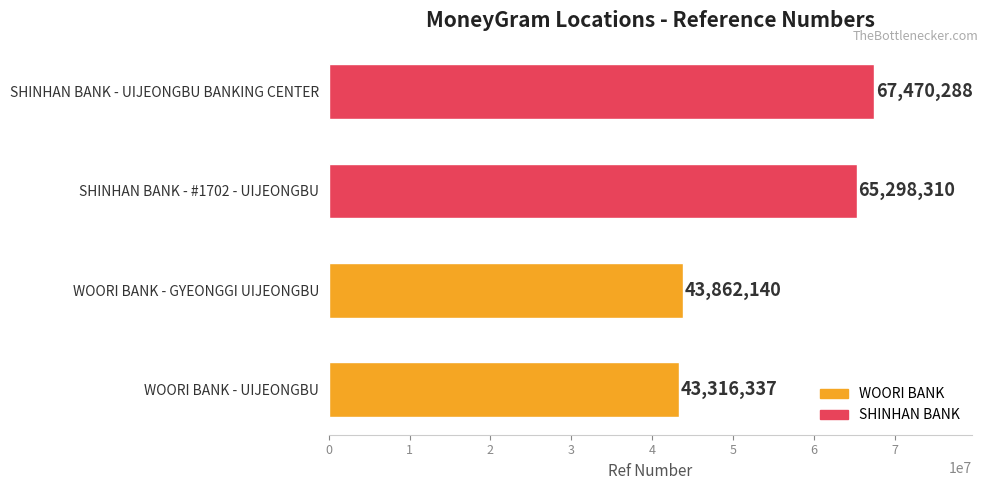

List the labels in order of value, smallest first.

WOORI BANK - UIJEONGBU, WOORI BANK - GYEONGGI UIJEONGBU, SHINHAN BANK - #1702 - UIJEONGBU, SHINHAN BANK - UIJEONGBU BANKING CENTER